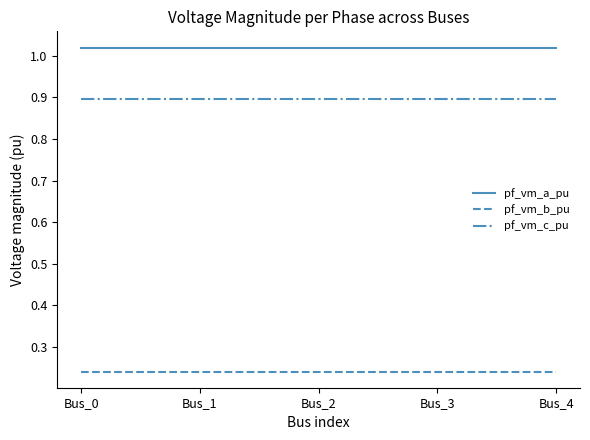

What is the difference between the highest and lowest values at Bus_1?

0.8